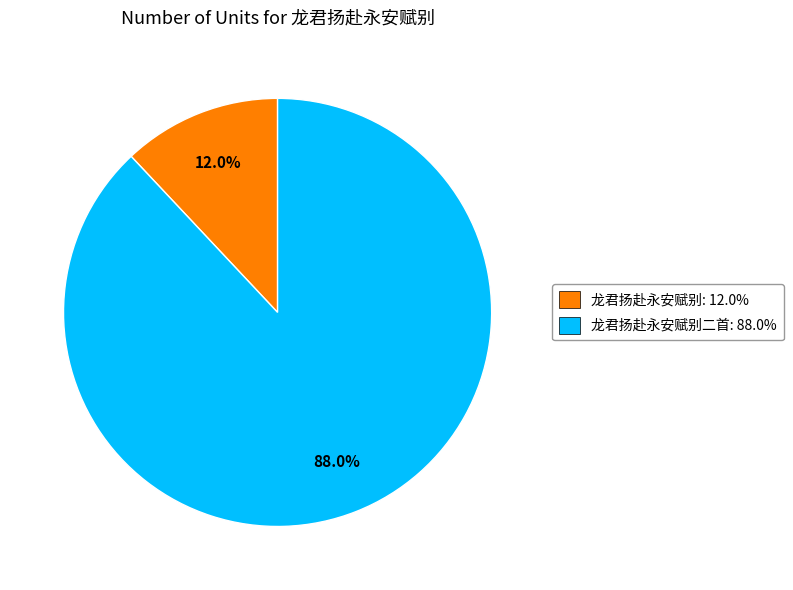

Does any single category account for the majority?

Yes